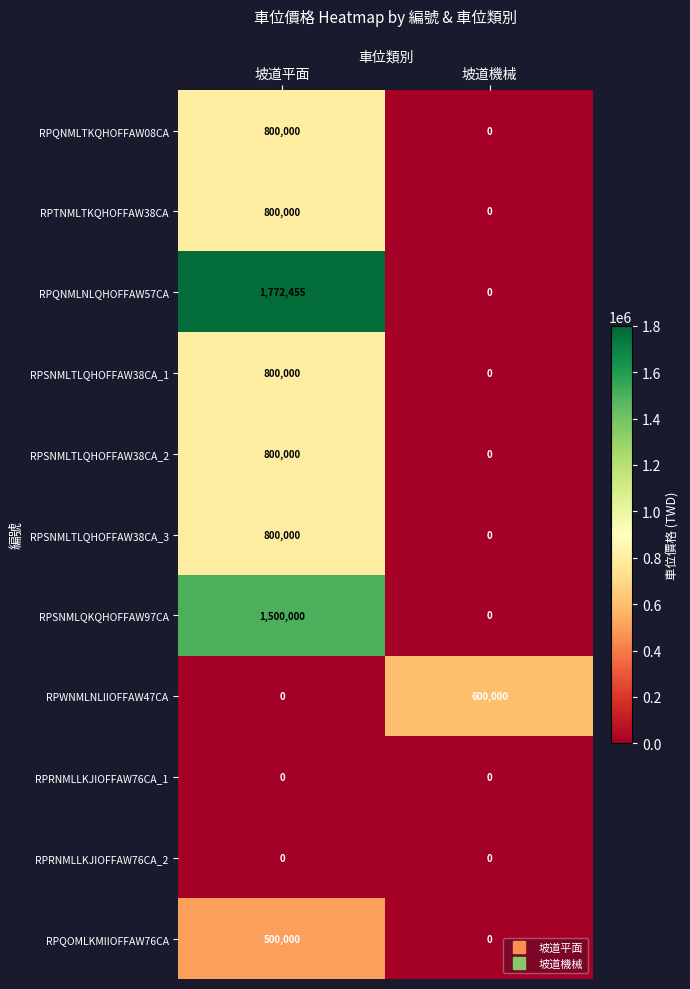

List the labels in order of RPQNMLNLQHOFFAW57CA value, largest first.

坡道平面, 坡道機械